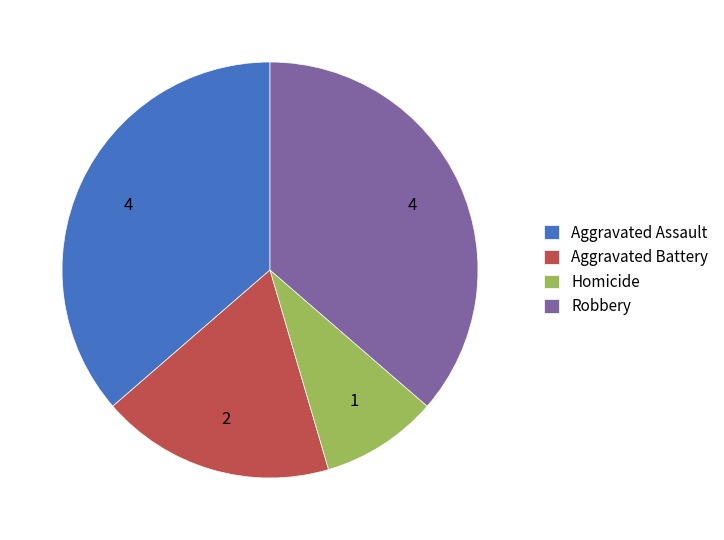

What is the smallest slice in the pie chart?

Homicide